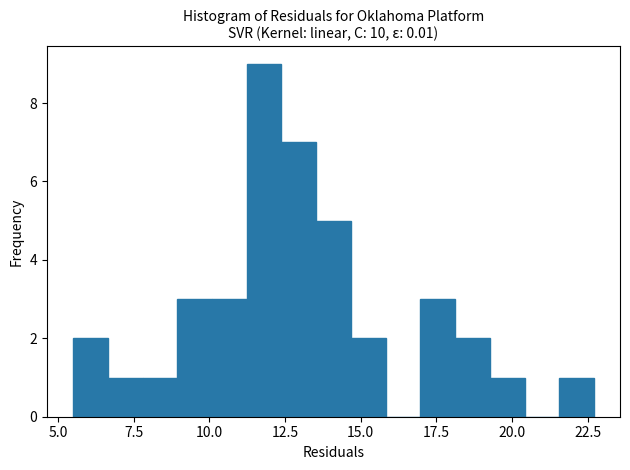

Around what value on the x-axis is the tallest bar? Give the approximate position of its centre, as read against the axis.

12.0